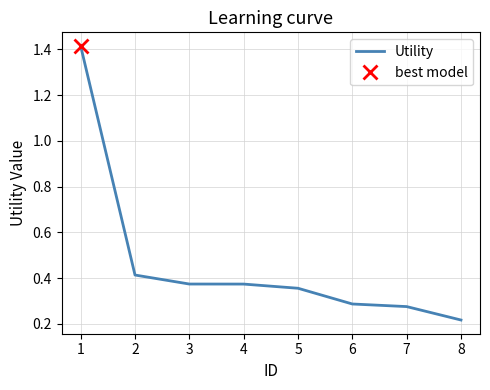

How many values are between 0 and 1?

7